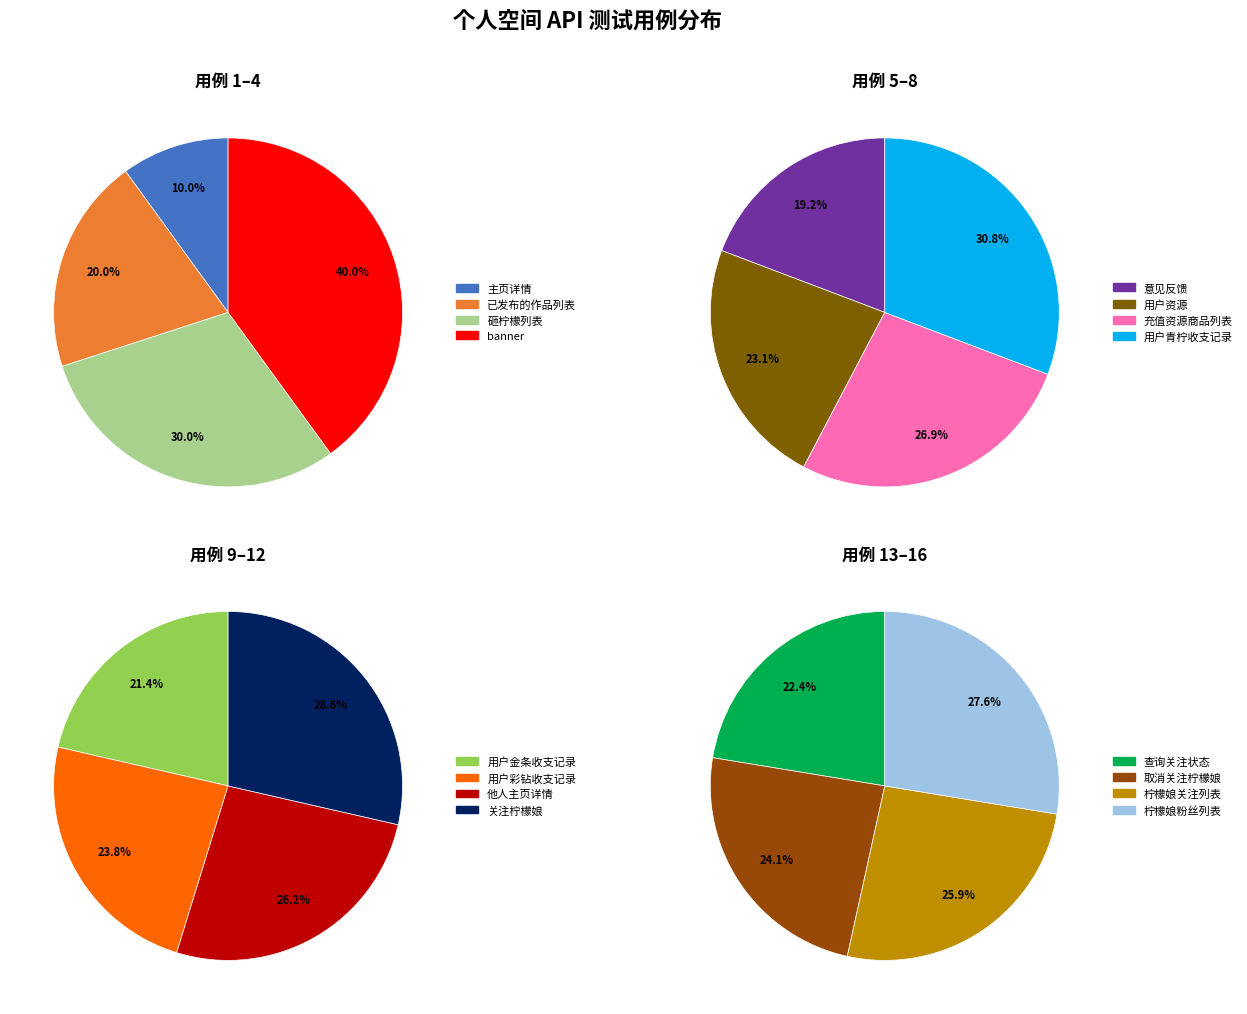

What is the ratio of the value at 查询关注状态 to the value at 取消关注柠檬娘?

0.9